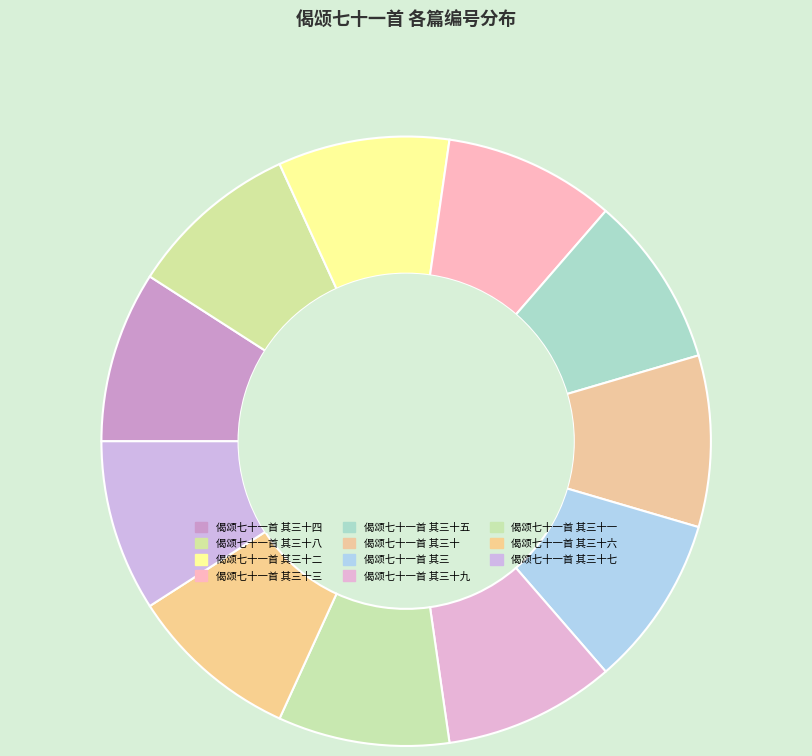

Rank the categories by value from highest to lowest.

偈颂七十一首 其三十, 偈颂七十一首 其三十八, 偈颂七十一首 其三十一, 偈颂七十一首 其三十七, 偈颂七十一首 其三, 偈颂七十一首 其三十二, 偈颂七十一首 其三十三, 偈颂七十一首 其三十四, 偈颂七十一首 其三十五, 偈颂七十一首 其三十六, 偈颂七十一首 其三十九